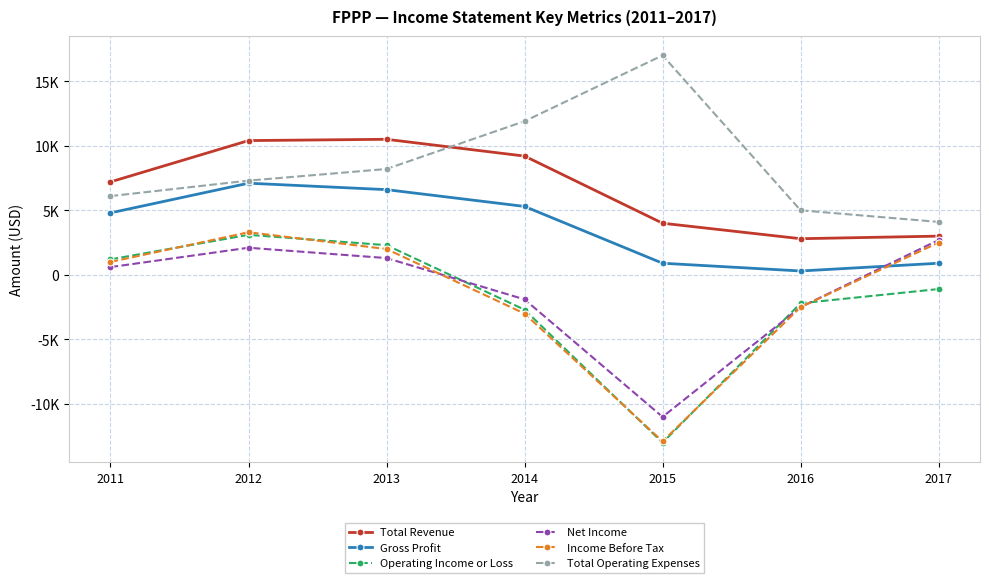

Is this an area chart (filled region under the line)?

No